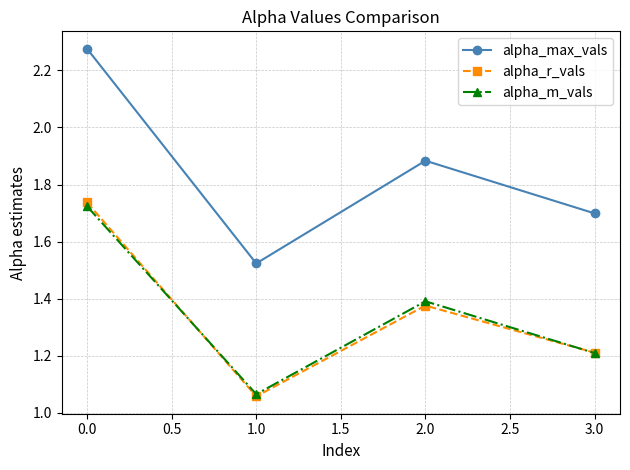

How many series are shown in this chart?

3